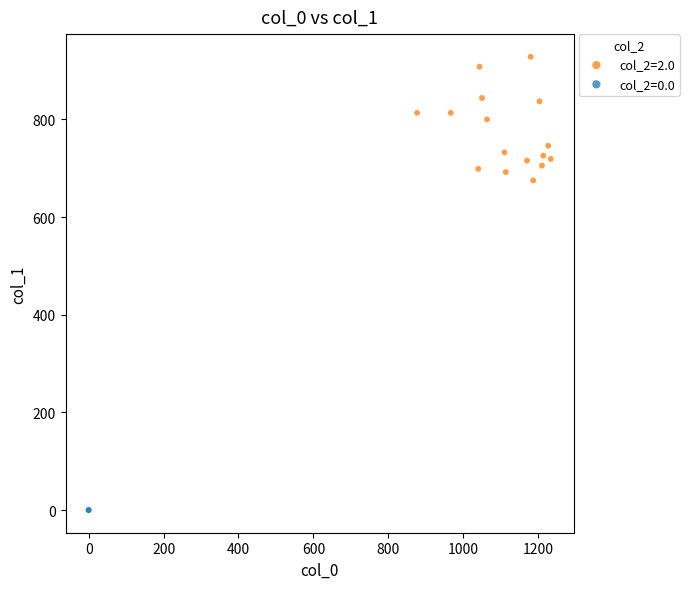

What are all the series names shown in the legend?

col_2=2.0, col_2=0.0